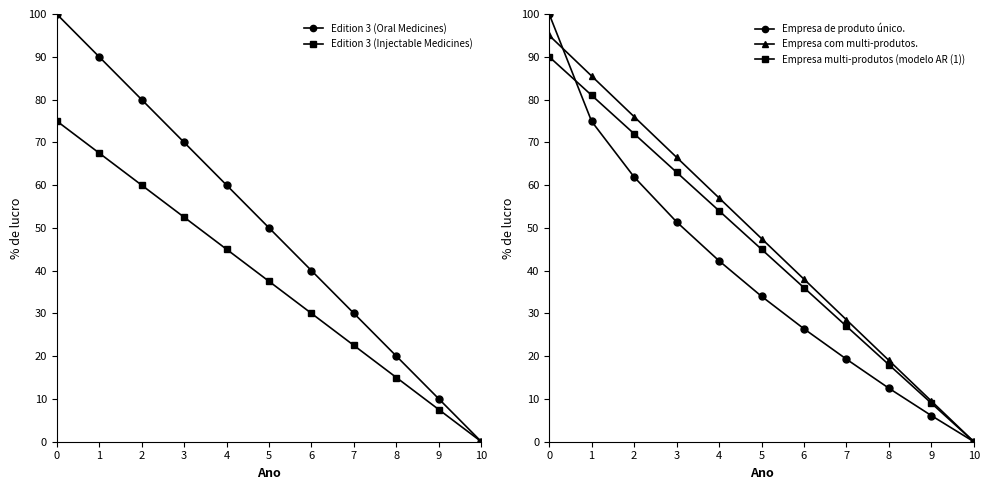

What is the highest value of the Empresa de produto único. series?

100.0